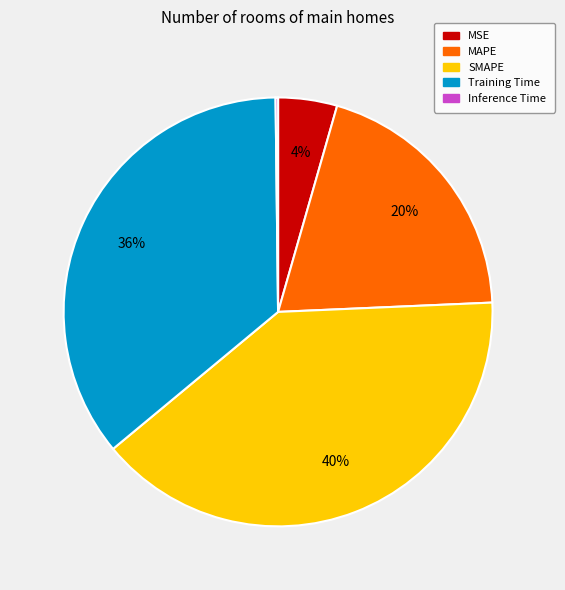

Which category has the biggest portion of the pie?

SMAPE